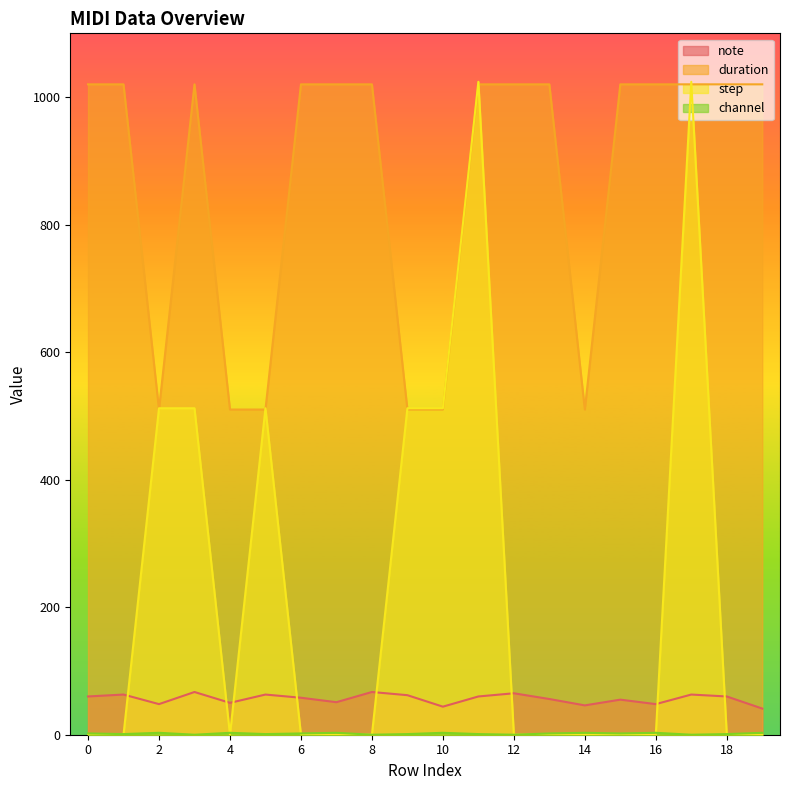

Reading right to left, list all the values displayed in this chart.

note: 19=41	18=60	17=63	16=48	15=55	14=46	13=56	12=65	11=60	10=44	9=62	8=67	7=51	6=58	5=63	4=50	3=67	2=48	1=63	0=60
duration: 19=1020	18=1020	17=1020	16=1020	15=1020	14=510	13=1020	12=1020	11=1020	10=510	9=510	8=1020	7=1020	6=1020	5=510	4=510	3=1020	2=510	1=1020	0=1020
step: 19=0	18=0	17=1024	16=0	15=0	14=0	13=0	12=0	11=1024	10=512	9=512	8=0	7=0	6=0	5=512	4=0	3=512	2=512	1=0	0=0
channel: 19=3	18=1	17=0	16=3	15=2	14=3	13=2	12=0	11=1	10=3	9=1	8=0	7=3	6=2	5=1	4=3	3=0	2=3	1=1	0=2